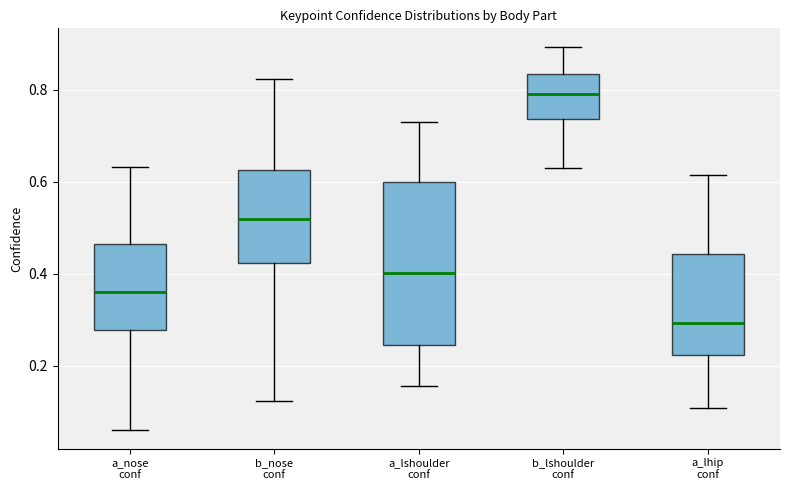

Reading left to right, read every box against the y-axis: the position of its median line, the range the box covers, and the ends of its whiskers. The values are not printed on the chart, so give them approximately, as read against the axis.

a_nose conf: median 0.36, box 0.28 to 0.46, whiskers 0.06 to 0.64
b_nose conf: median 0.52, box 0.42 to 0.62, whiskers 0.12 to 0.82
a_lshoulder conf: median 0.40, box 0.24 to 0.60, whiskers 0.16 to 0.72
b_lshoulder conf: median 0.80, box 0.74 to 0.84, whiskers 0.64 to 0.90
a_lhip conf: median 0.30, box 0.22 to 0.44, whiskers 0.10 to 0.62